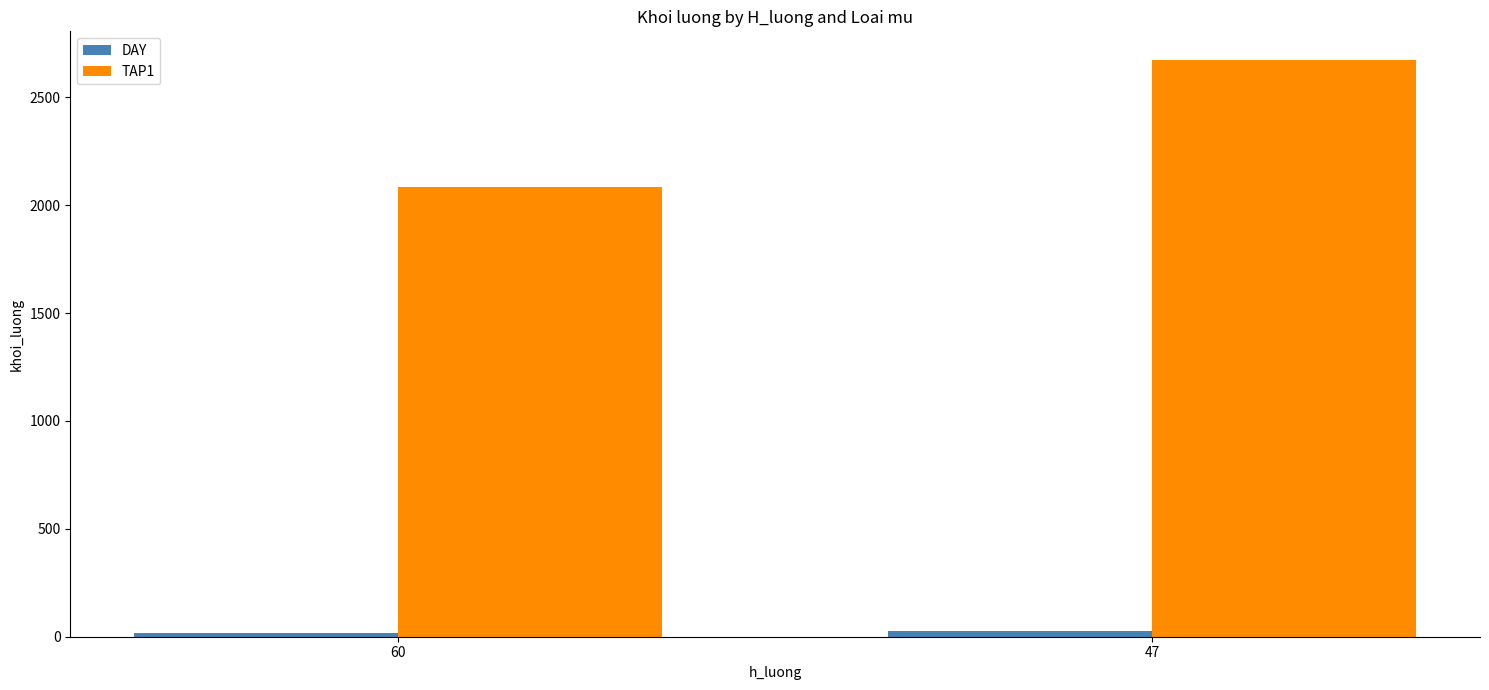

What is the difference between the maximum and minimum values in the TAP1 series?

588